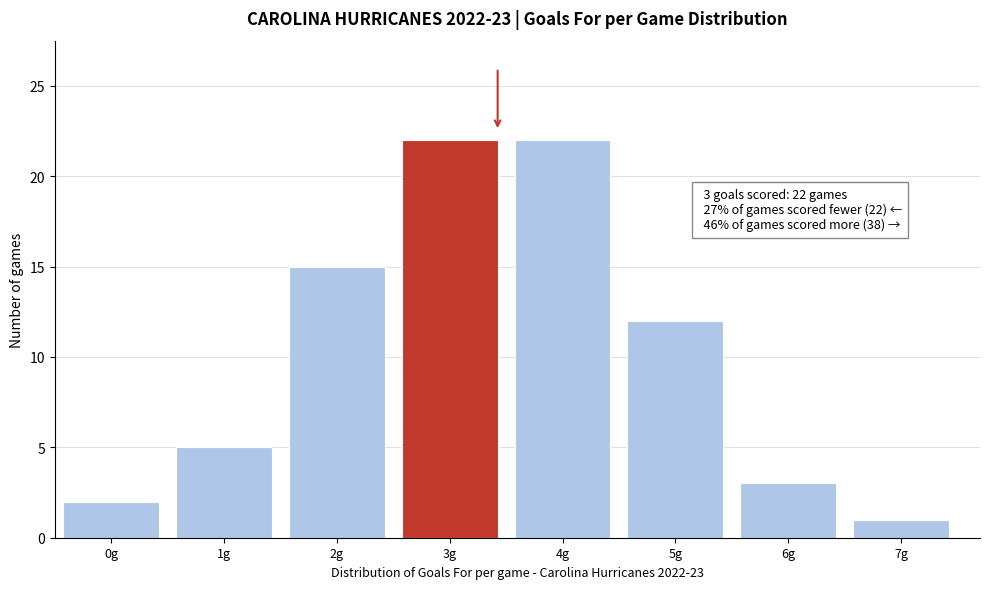

Reading right to left, list all the values displayed in this chart.

1	3	12	22	22	15	5	2